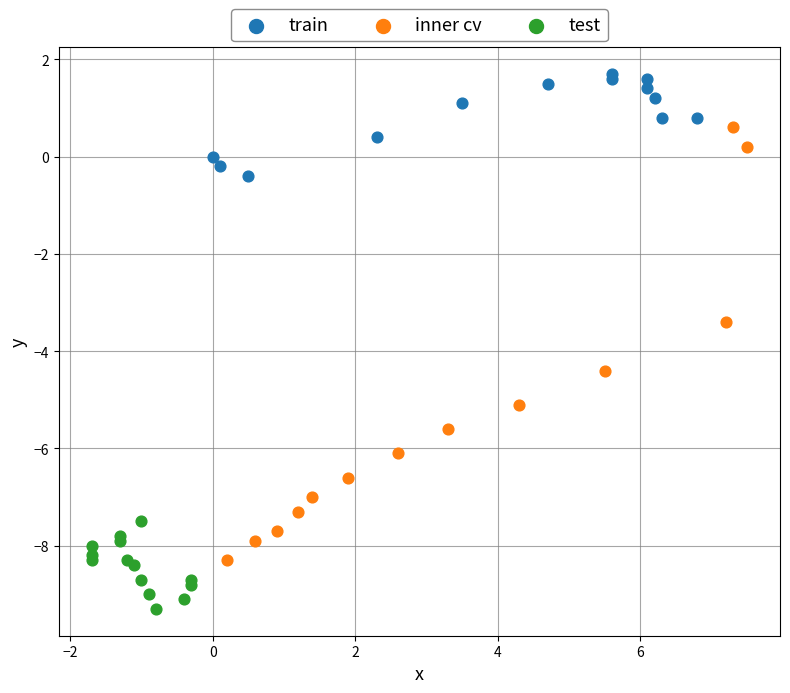

What are all the series names shown in the legend?

train, inner cv, test